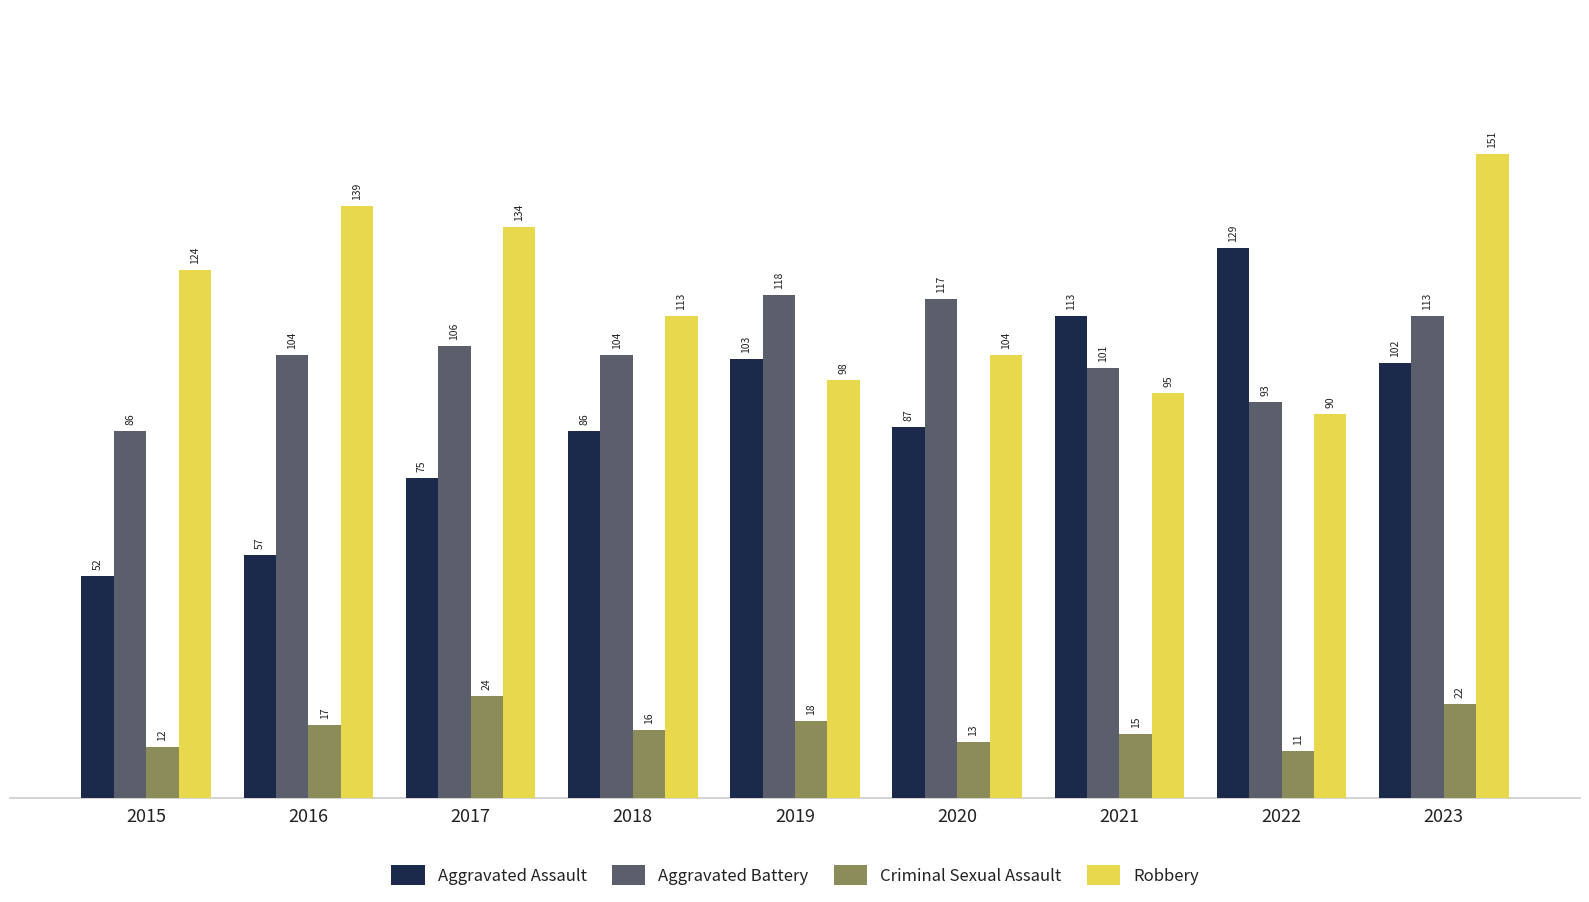

What are all the series names shown in the legend?

Aggravated Assault, Aggravated Battery, Criminal Sexual Assault, Robbery